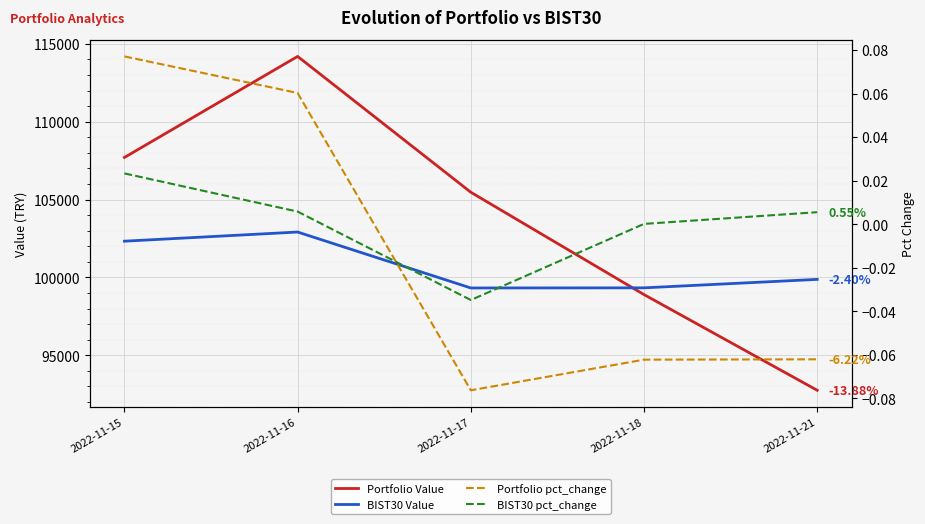

How many lines are shown in the chart?

4